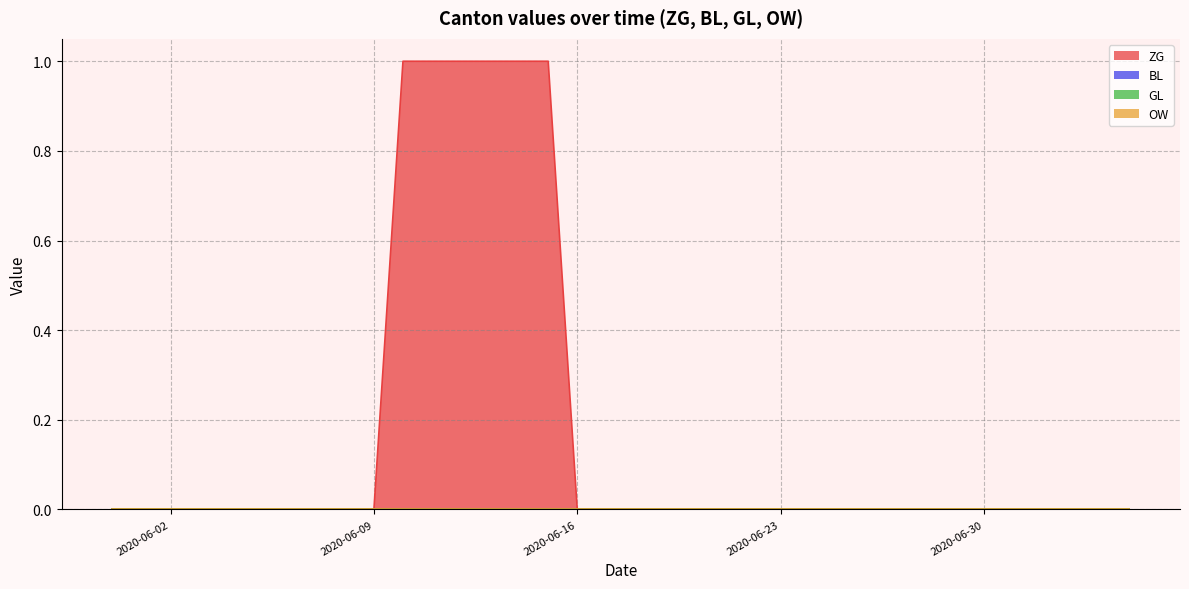

Which series has the largest total across all categories?

ZG